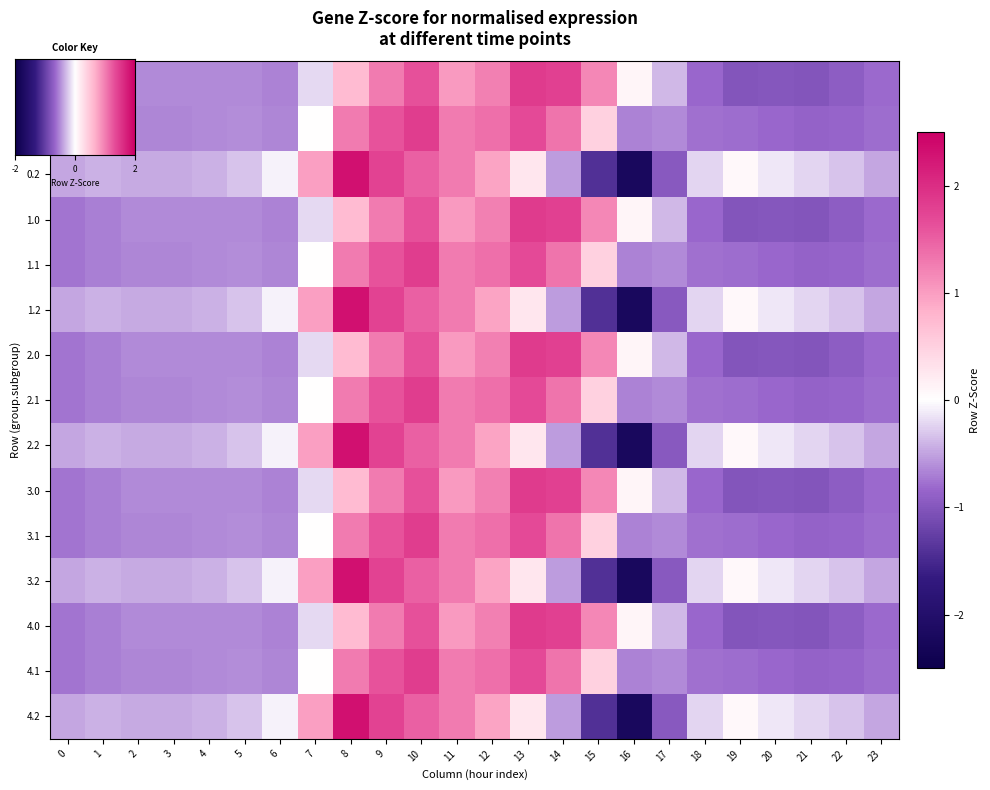

What is the difference between the maximum and second lowest values in the 4.1 series?

2.7